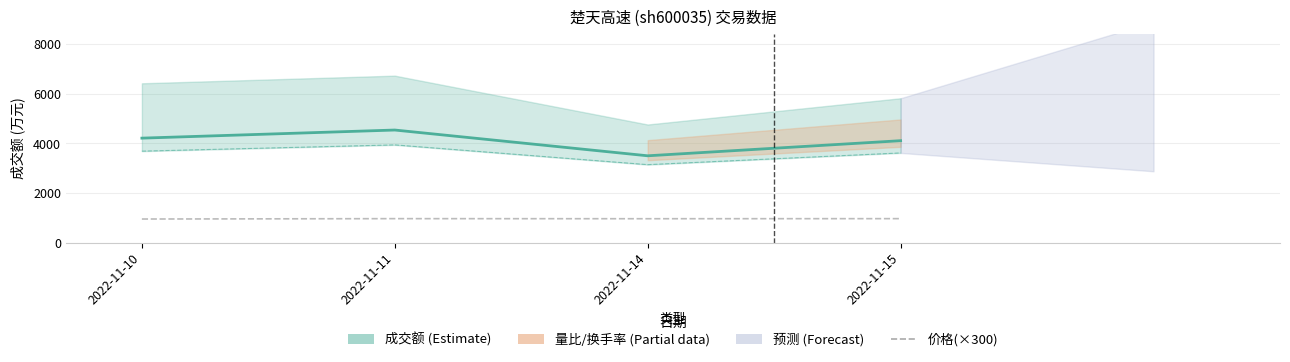

True or false: 价格(×300) and 成交额(万元) cross at least once.

False